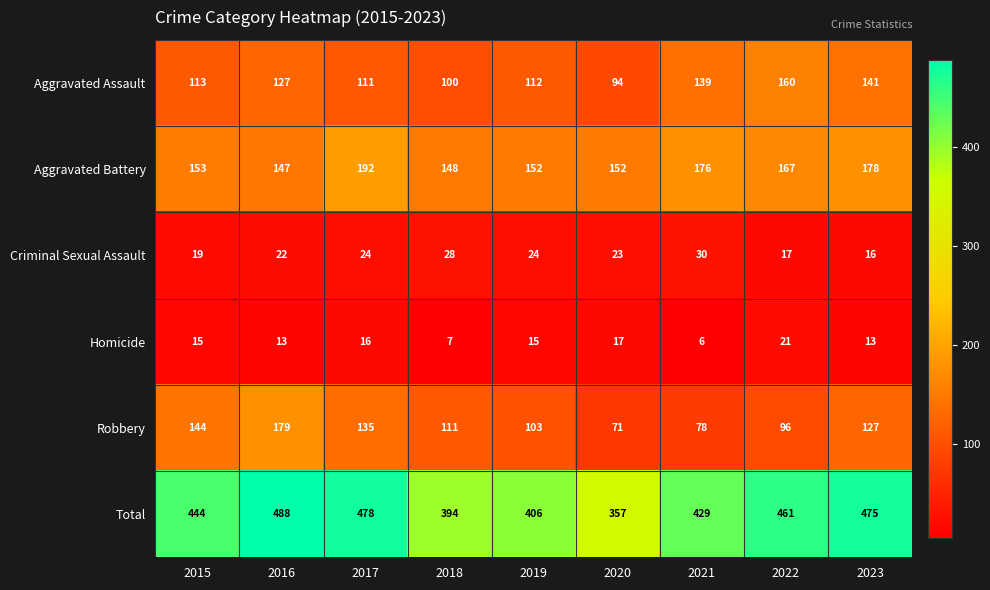

What is the difference between the second highest and minimum values in the Total series?

121